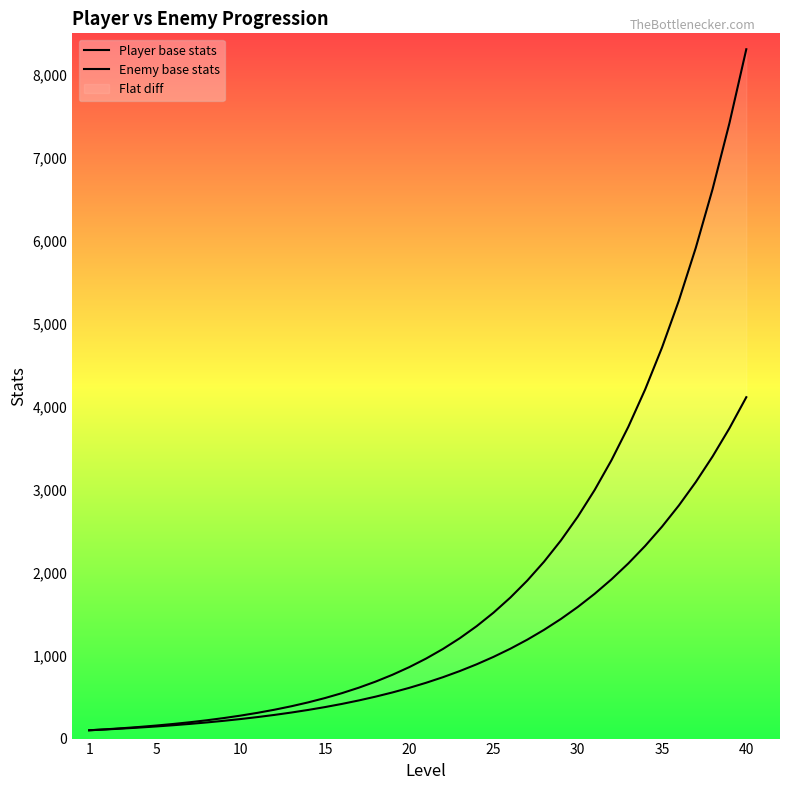

What is the sum of all Enemy base stats values?

76709.1